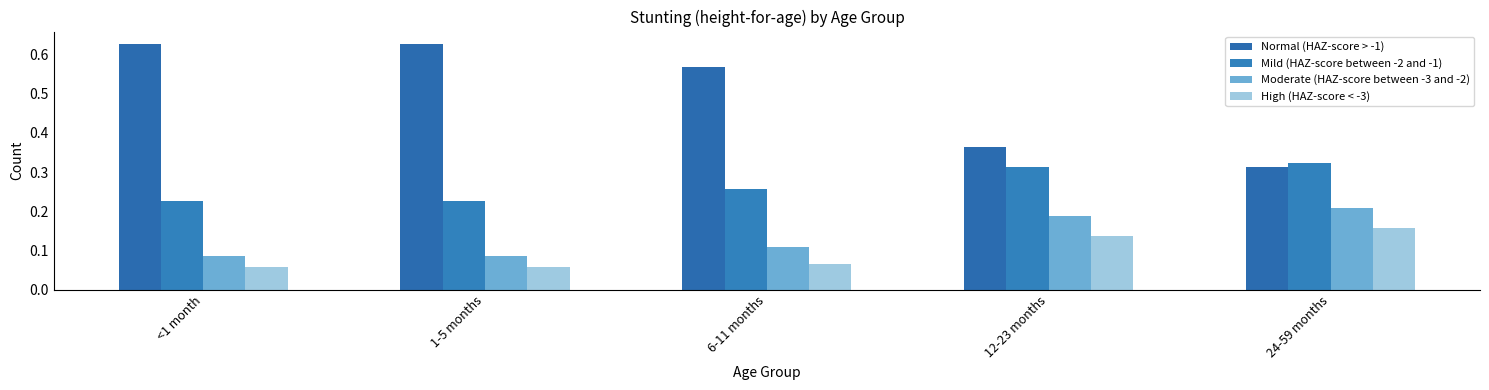

At which label does Normal (HAZ-score > -1) reach its minimum?

24-59 months